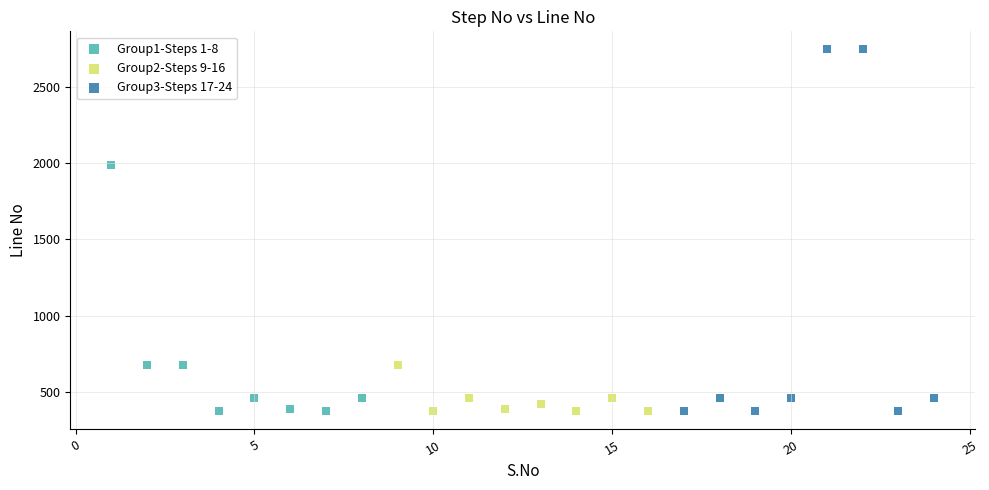

Which series has the widest spread of Y values?

Group3-Steps 17-24